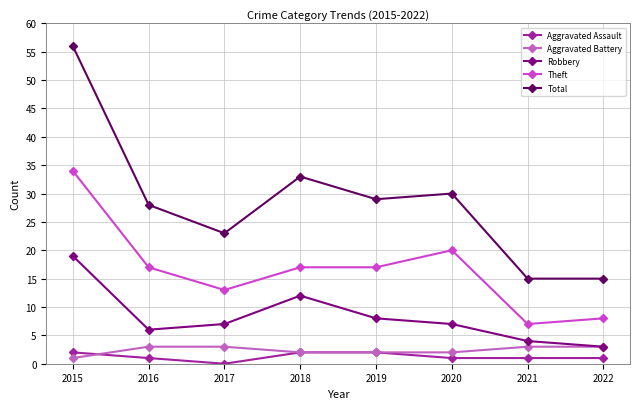

Reading left to right, list all the values displayed in this chart.

Aggravated Assault: 2	1	0	2	2	1	1	1
Aggravated Battery: 1	3	3	2	2	2	3	3
Robbery: 19	6	7	12	8	7	4	3
Theft: 34	17	13	17	17	20	7	8
Total: 56	28	23	33	29	30	15	15